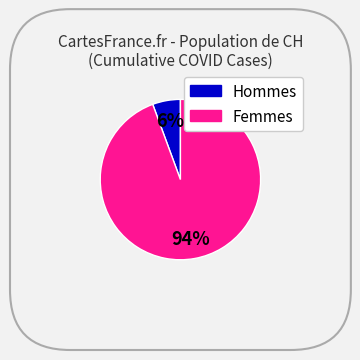

To the nearest percent, what is the average slice percentage?

50%